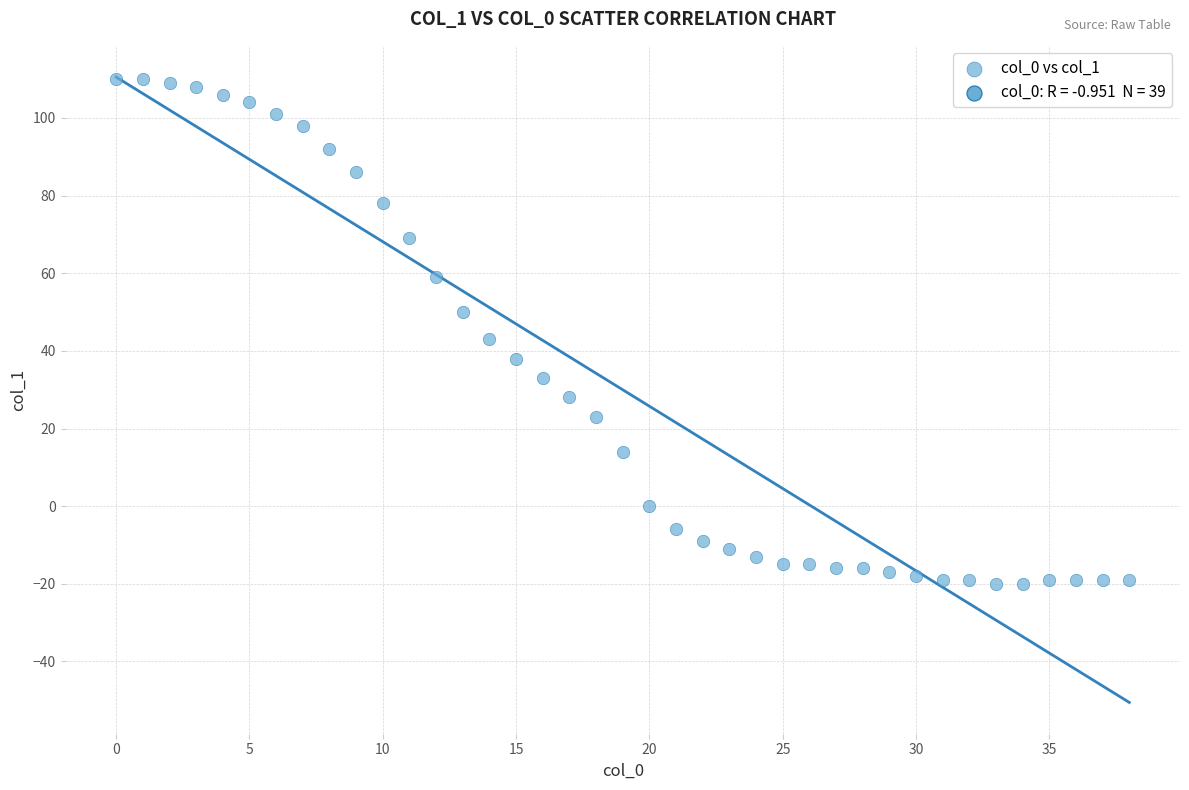

What is the range of Y values (max minus min)?

130